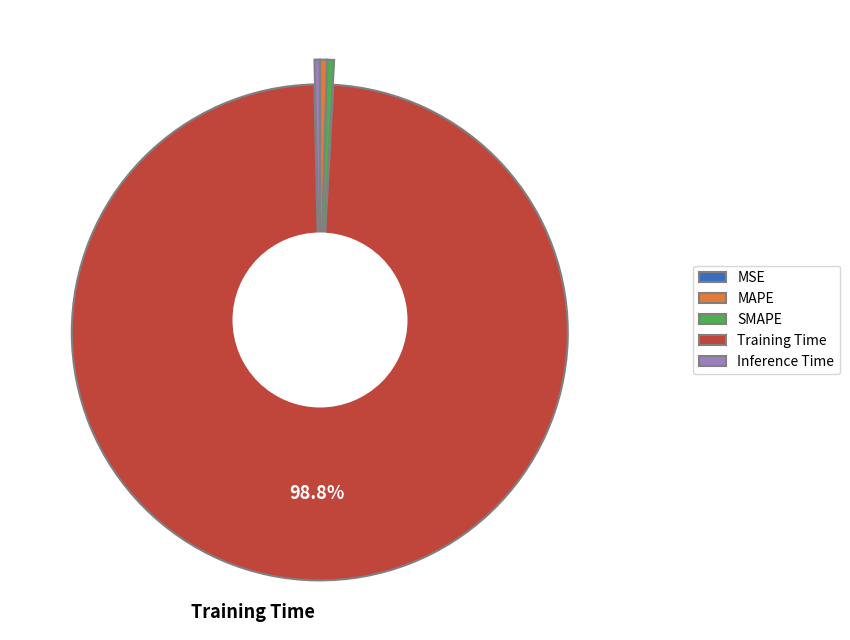

Between Inference Time and Training Time, which is larger?

Training Time